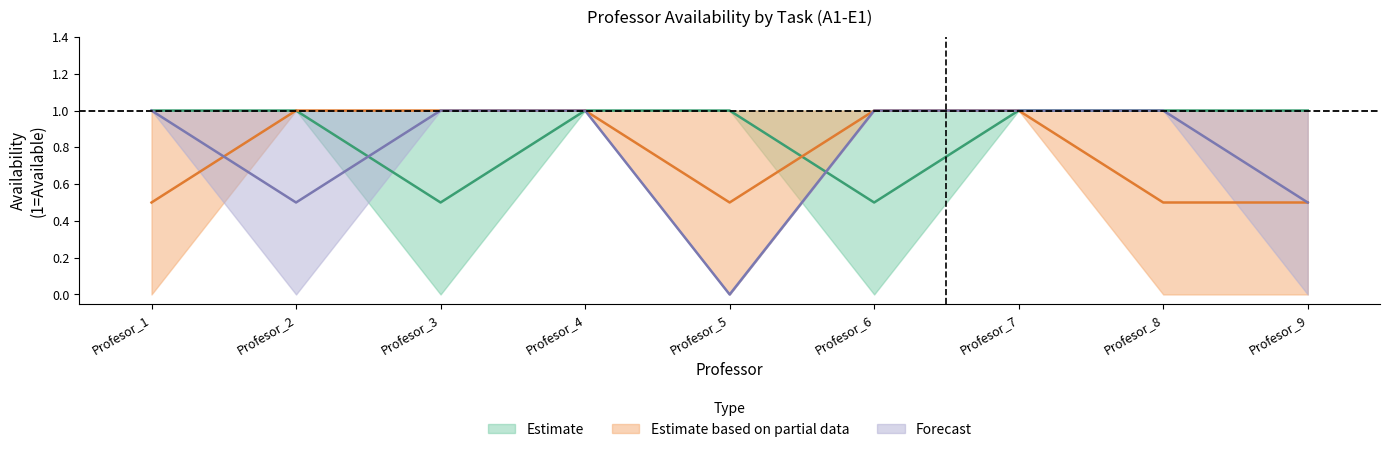

The T12-A1-E1 series shows 1 at Profesor_9. True or false?

True